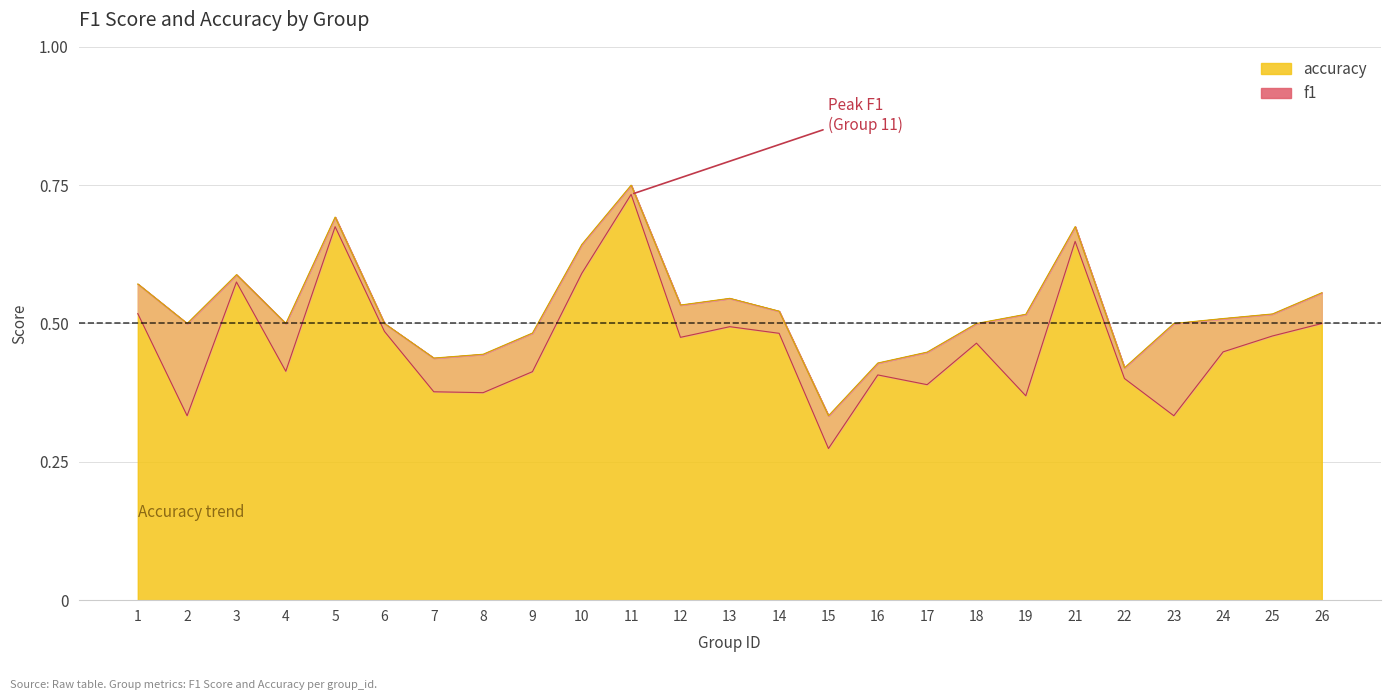

What is the total value across all series at 2?

0.8